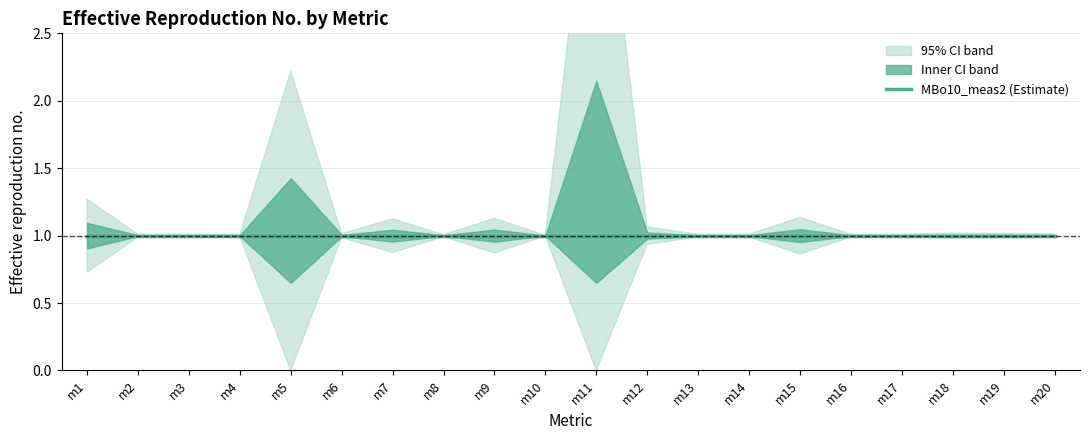

What is the maximum value shown in the chart?

4.3